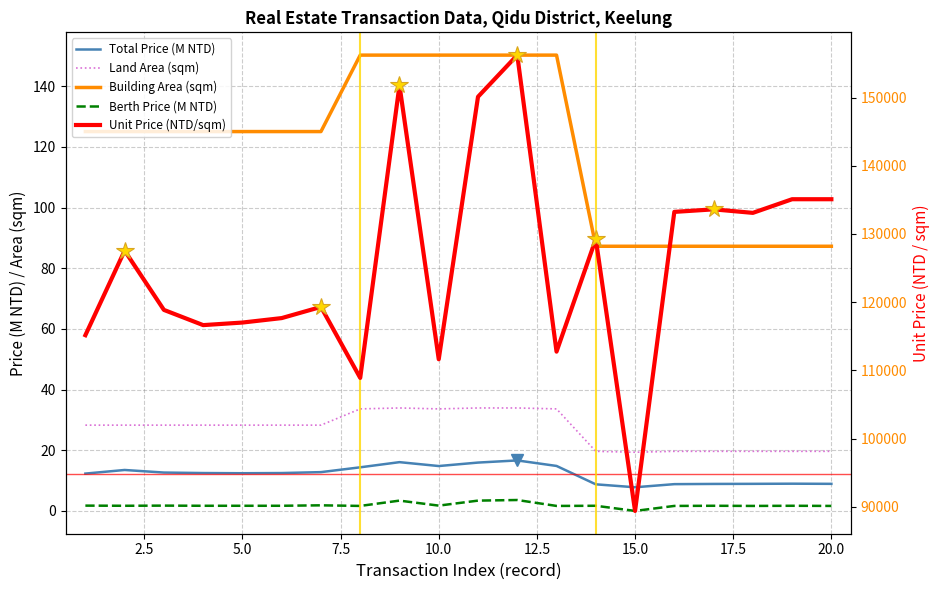

Rank the series at 20 from highest to lowest value.

unit_price, building_area, land_area, total_price, berth_price